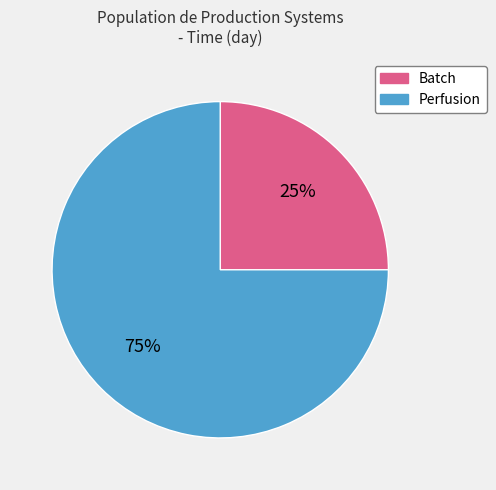

Which has a higher value, Perfusion or Batch?

Perfusion